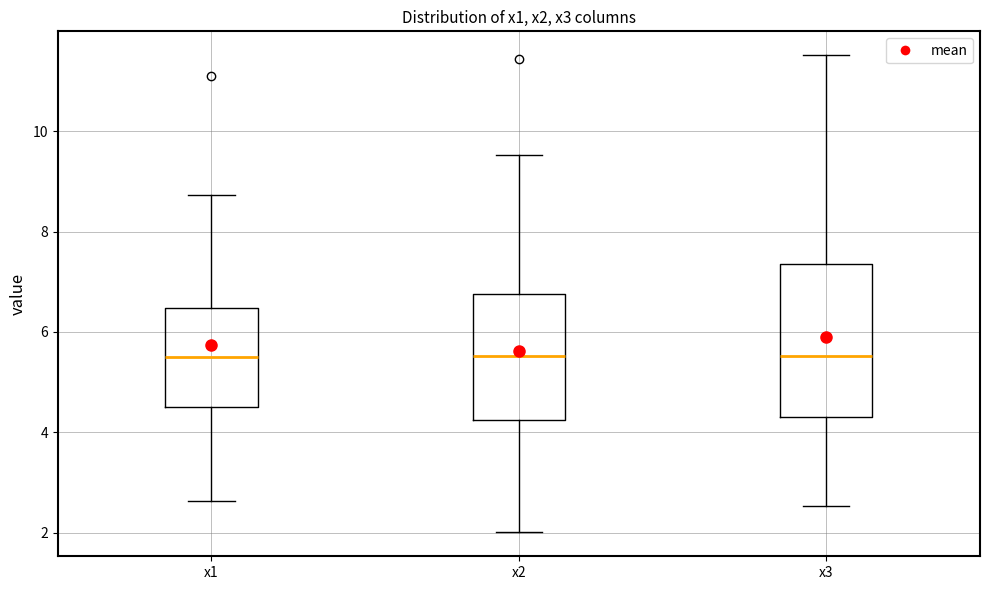

Which box is the tallest, from its lower edge to its upper edge?

x3